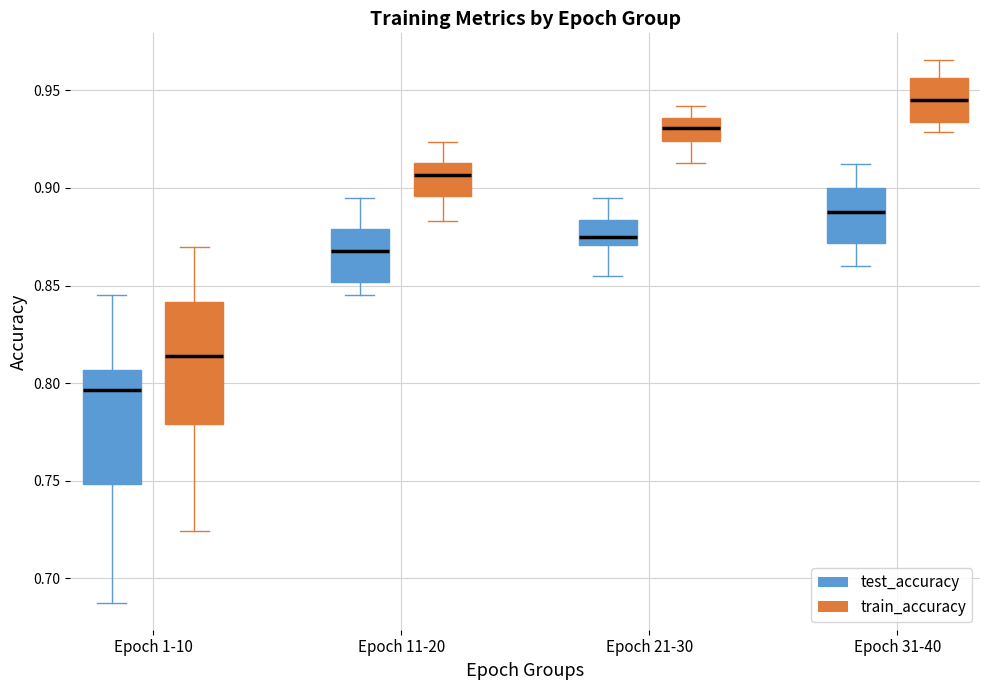

Reading left to right, transcribe this box plot: for each box, give where its median line is, the range the box spans, and where its two whiskers end, as read against the y-axis. The values are not printed on the chart, so give them approximately, as read against the axis.

Epoch 1-10 (test_accuracy): median 0.795, box 0.750 to 0.805, whiskers 0.690 to 0.845
Epoch 1-10 (train_accuracy): median 0.815, box 0.780 to 0.840, whiskers 0.725 to 0.870
Epoch 11-20 (test_accuracy): median 0.865, box 0.850 to 0.880, whiskers 0.845 to 0.895
Epoch 11-20 (train_accuracy): median 0.905, box 0.895 to 0.915, whiskers 0.885 to 0.925
Epoch 21-30 (test_accuracy): median 0.875, box 0.870 to 0.885, whiskers 0.855 to 0.895
Epoch 21-30 (train_accuracy): median 0.930, box 0.925 to 0.935, whiskers 0.915 to 0.940
Epoch 31-40 (test_accuracy): median 0.890, box 0.870 to 0.900, whiskers 0.860 to 0.910
Epoch 31-40 (train_accuracy): median 0.945, box 0.935 to 0.955, whiskers 0.930 to 0.965